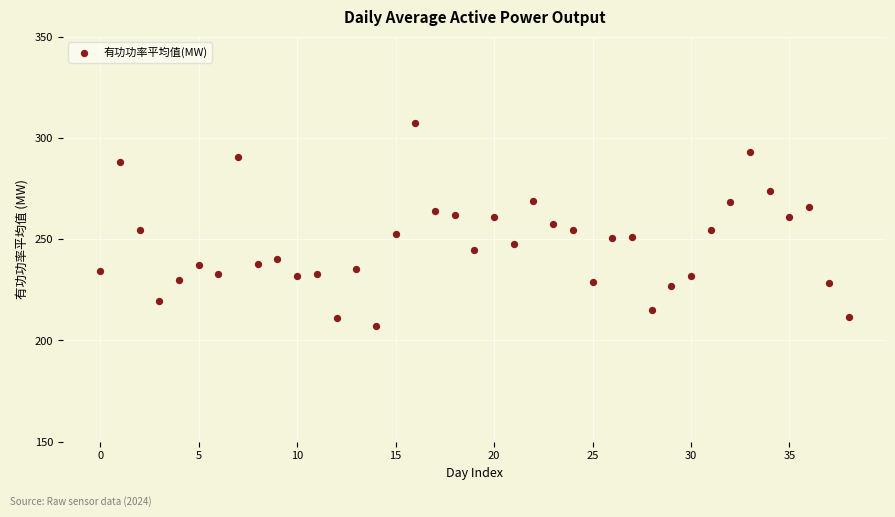

What is the range of Y values (max minus min)?

100.2